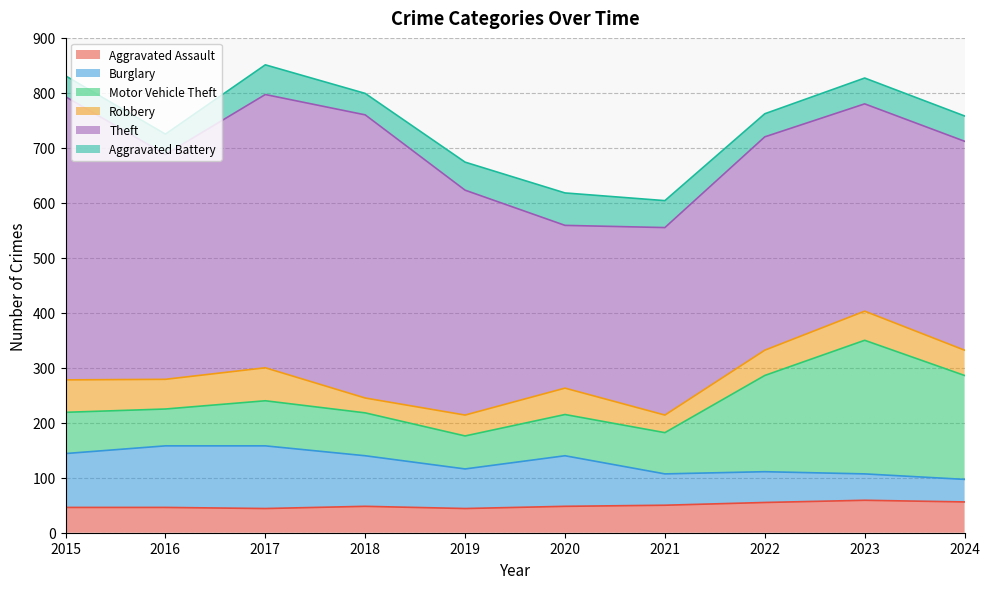

Reading left to right, list all the values displayed in this chart.

Aggravated Assault: 2015=46	2016=46	2017=44	2018=48	2019=44	2020=48	2021=50	2022=55	2023=59	2024=56
Burglary: 2015=98	2016=112	2017=114	2018=92	2019=72	2020=92	2021=57	2022=56	2023=48	2024=41
Motor Vehicle Theft: 2015=75	2016=67	2017=82	2018=78	2019=60	2020=75	2021=75	2022=175	2023=243	2024=189
Robbery: 2015=59	2016=54	2017=60	2018=27	2019=38	2020=48	2021=32	2022=46	2023=53	2024=46
Theft: 2015=515	2016=409	2017=497	2018=515	2019=409	2020=296	2021=341	2022=388	2023=377	2024=380
Aggravated Battery: 2015=38	2016=37	2017=54	2018=39	2019=51	2020=59	2021=49	2022=42	2023=47	2024=46